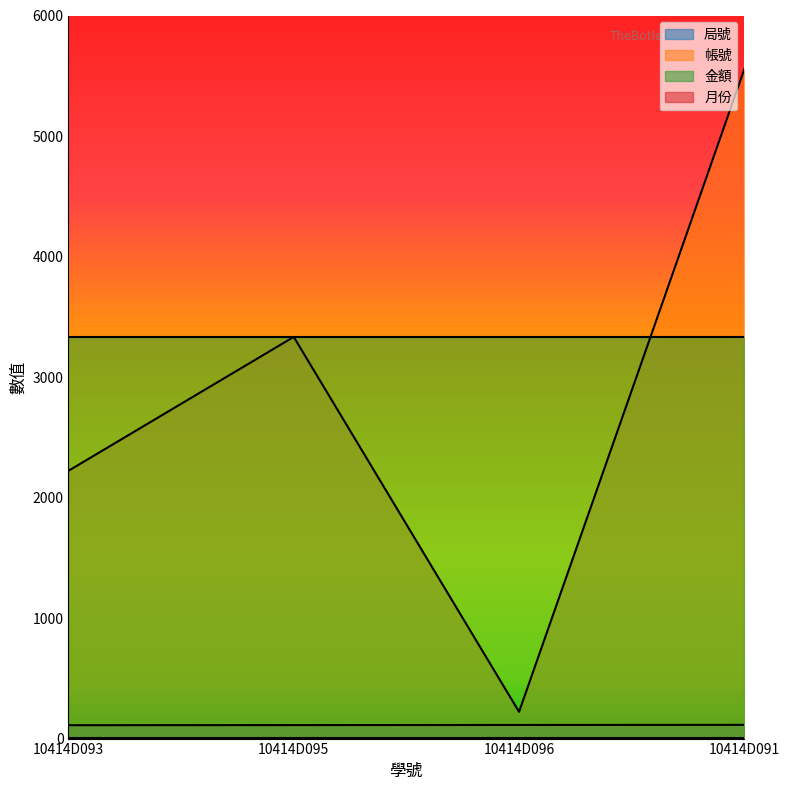

Is the value of 局號 at 10414D091 greater than the value of 帳號 at 10414D091?

No